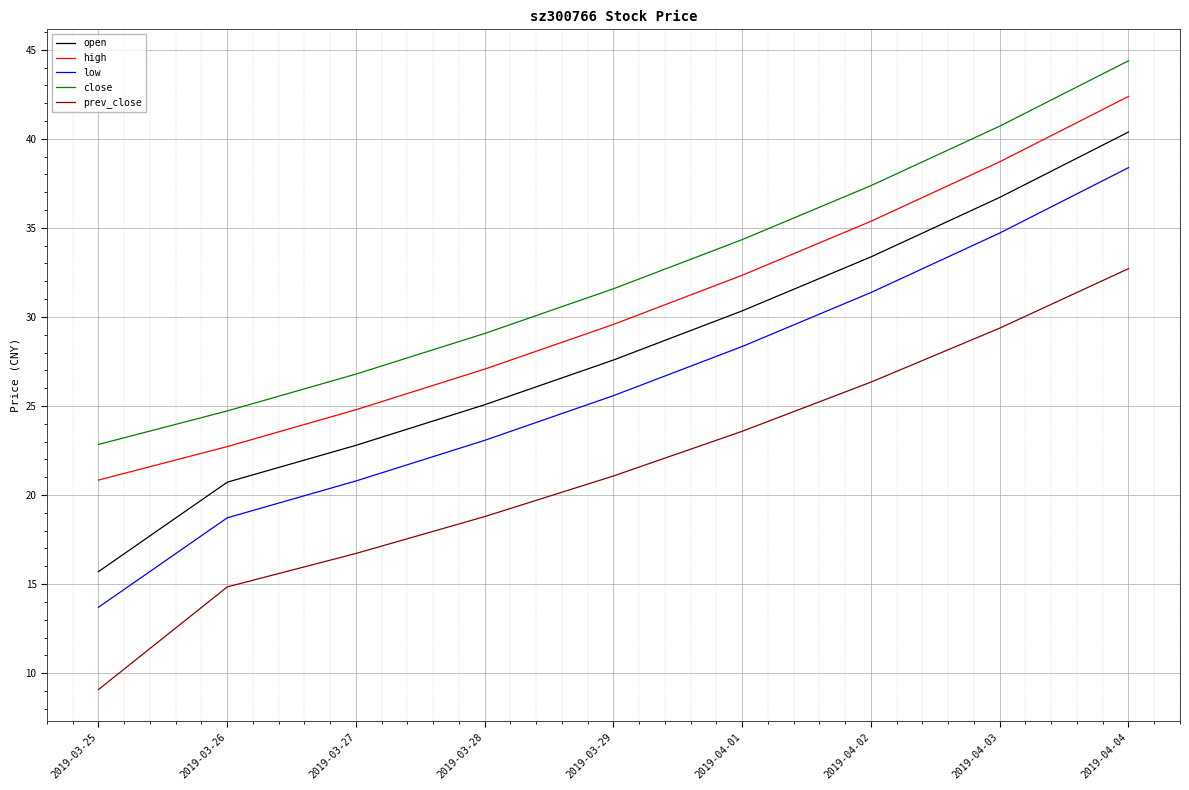

What position from the left is 2019-03-29?

5